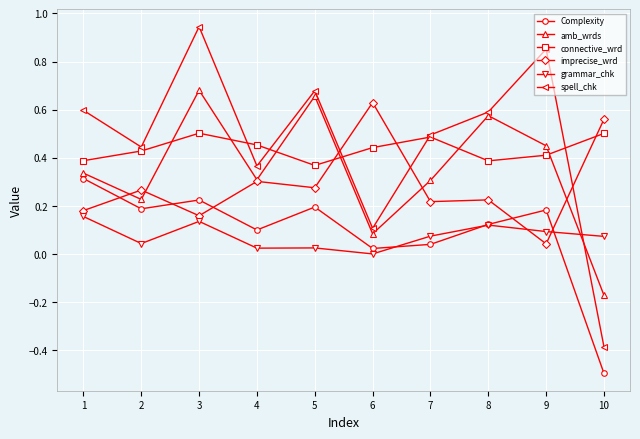

Which label corresponds to the smallest value in the chart?

10